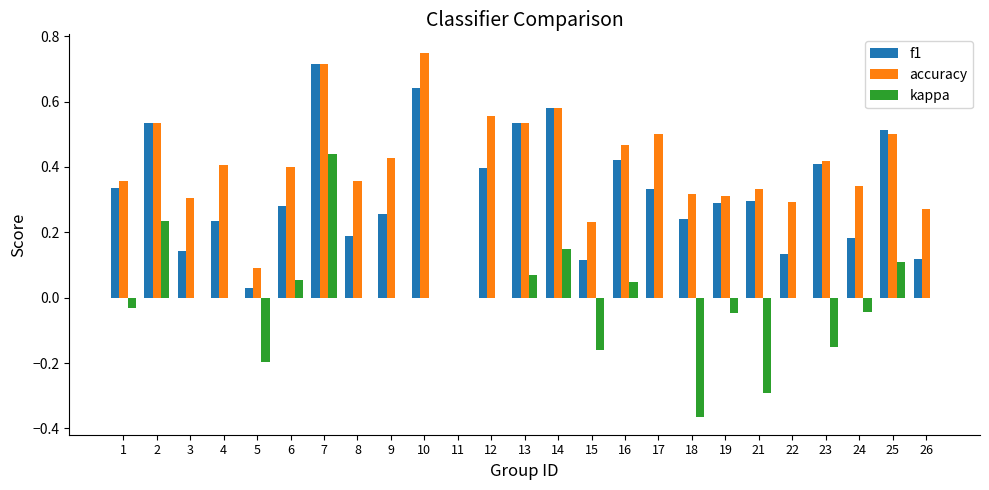

How many categories are shown in the chart?

25